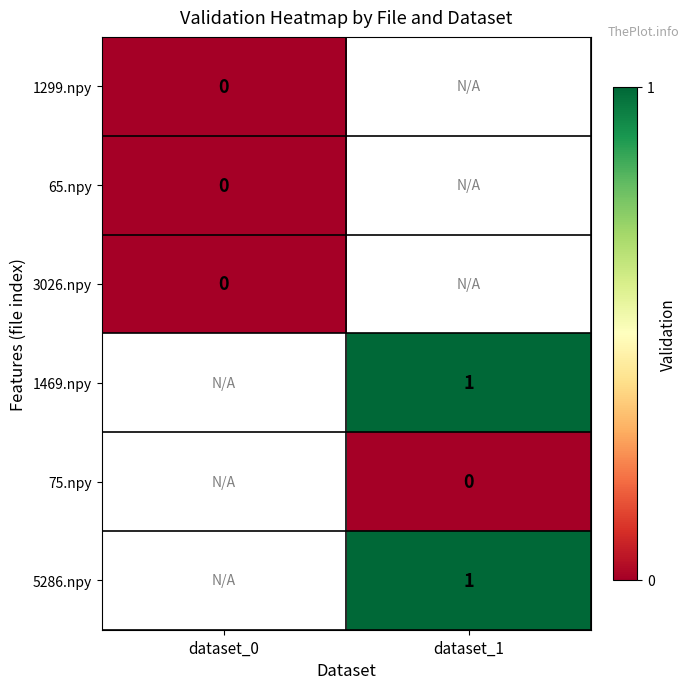

Which has a higher value, dataset_0 or dataset_1?

dataset_1